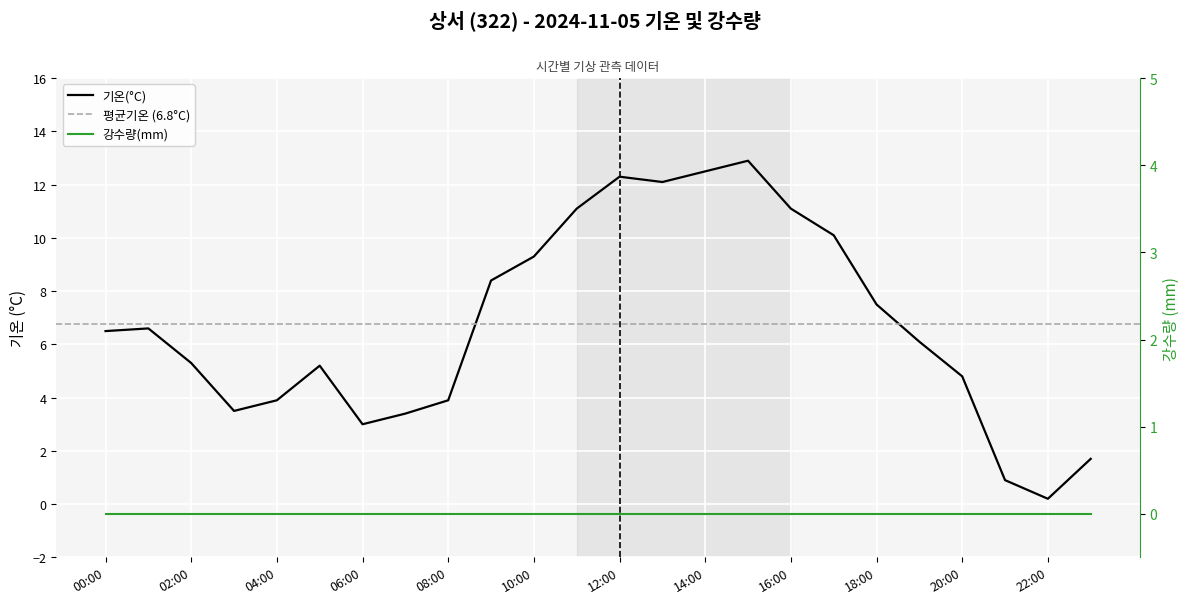

Rank the categories by value from highest to lowest.

15:00, 14:00, 12:00, 13:00, 11:00, 16:00, 17:00, 10:00, 09:00, 18:00, 01:00, 00:00, 19:00, 02:00, 05:00, 20:00, 04:00, 08:00, 03:00, 07:00, 06:00, 23:00, 21:00, 22:00